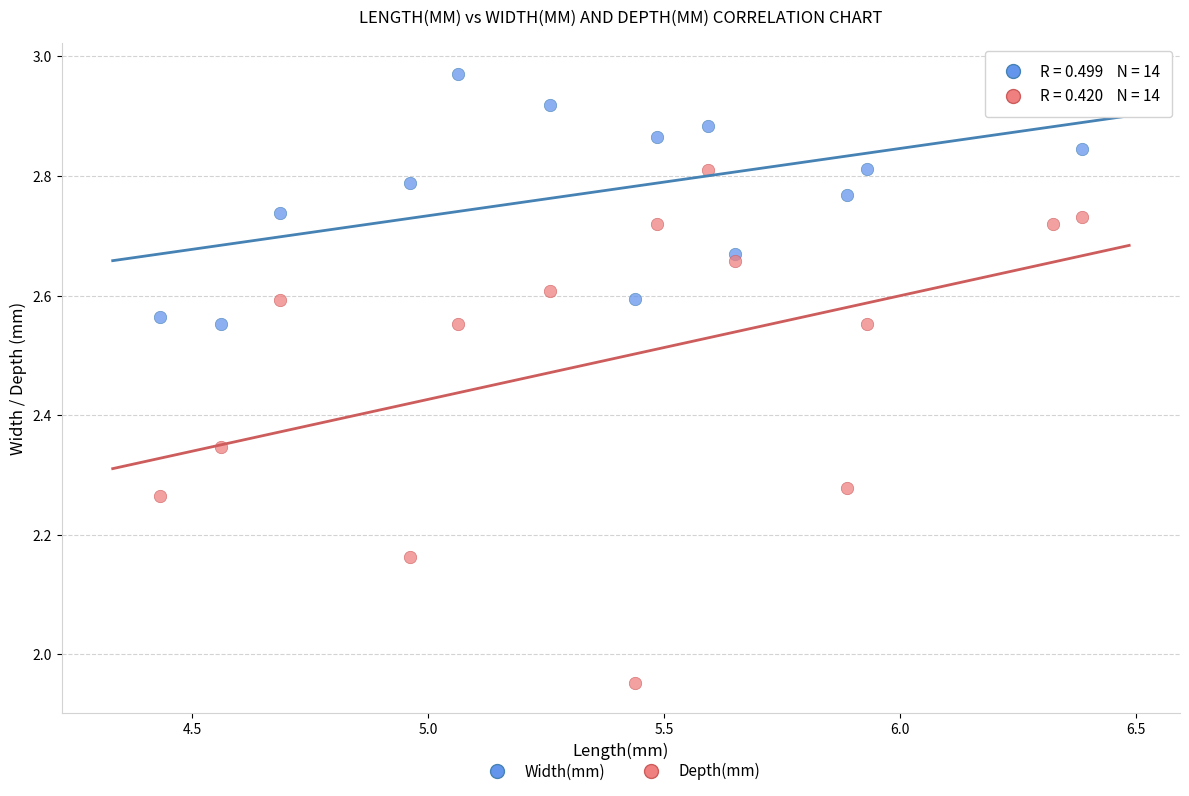

Across all data points, what is the range of Y values (max minus min)?

1.0